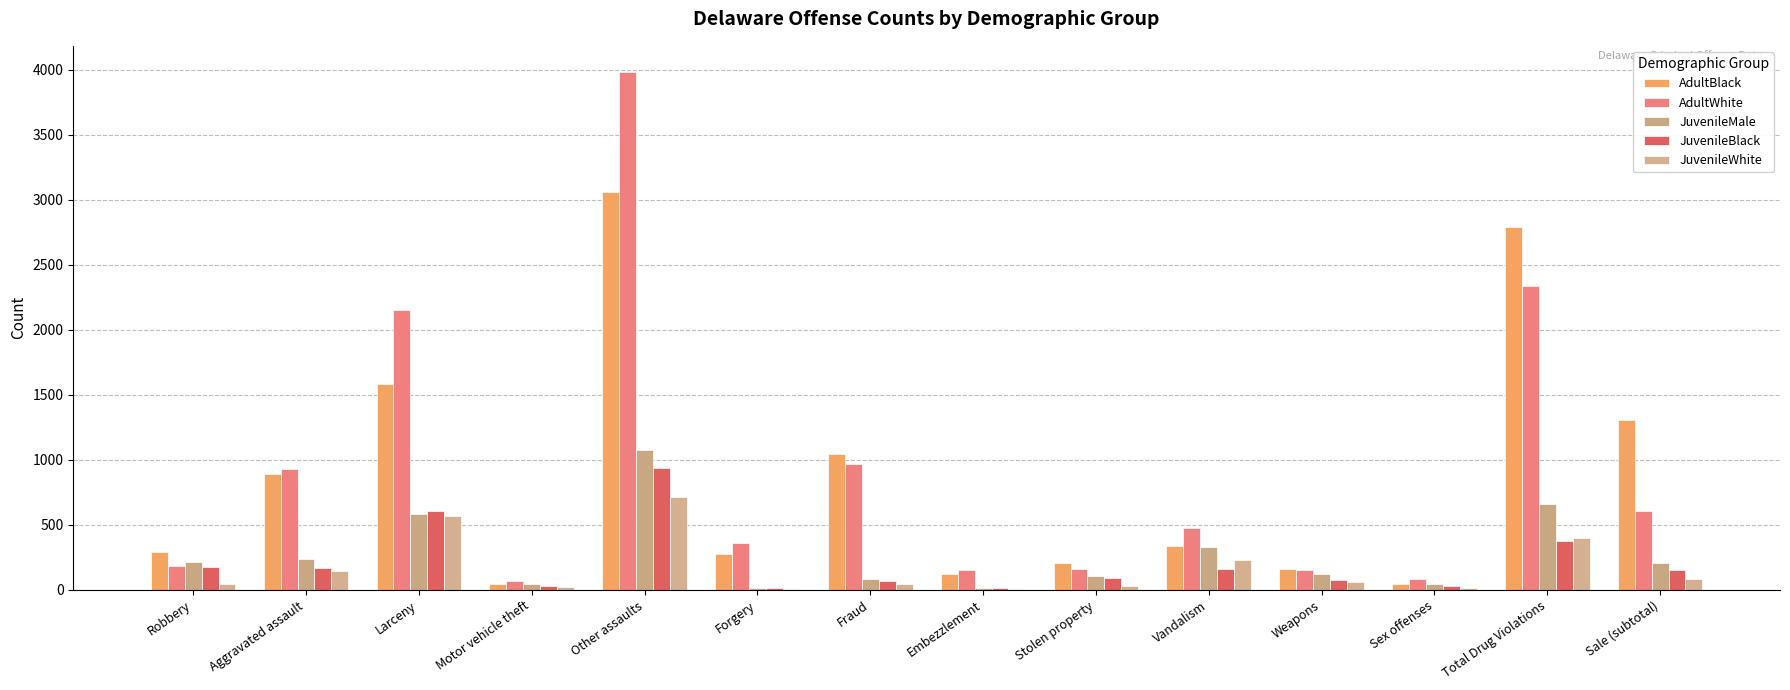

Count the number of data series in this chart.

5